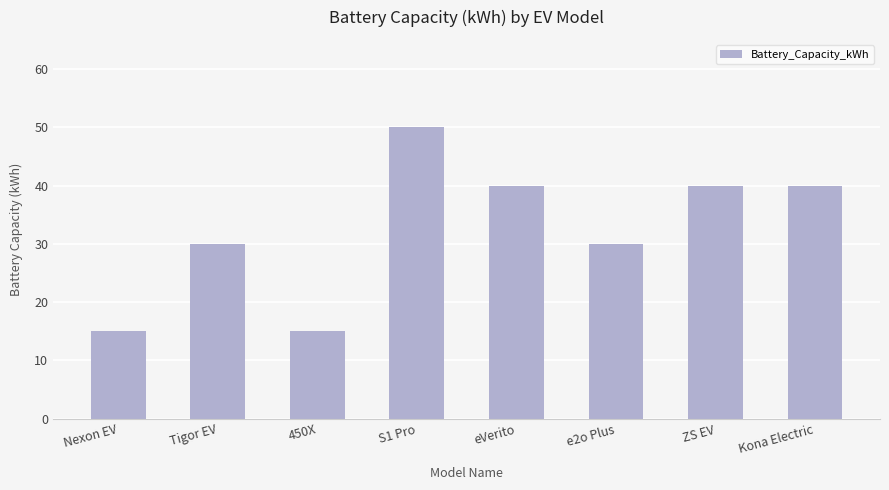

What is the label of the 4th bar from the right?

eVerito